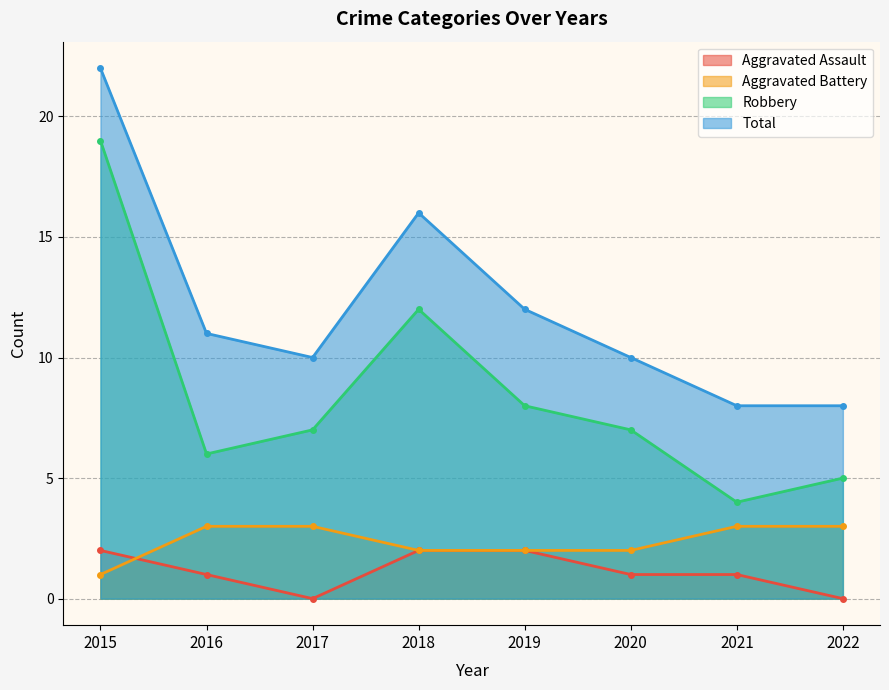

At how many categories does at least one series exceed 8?

6